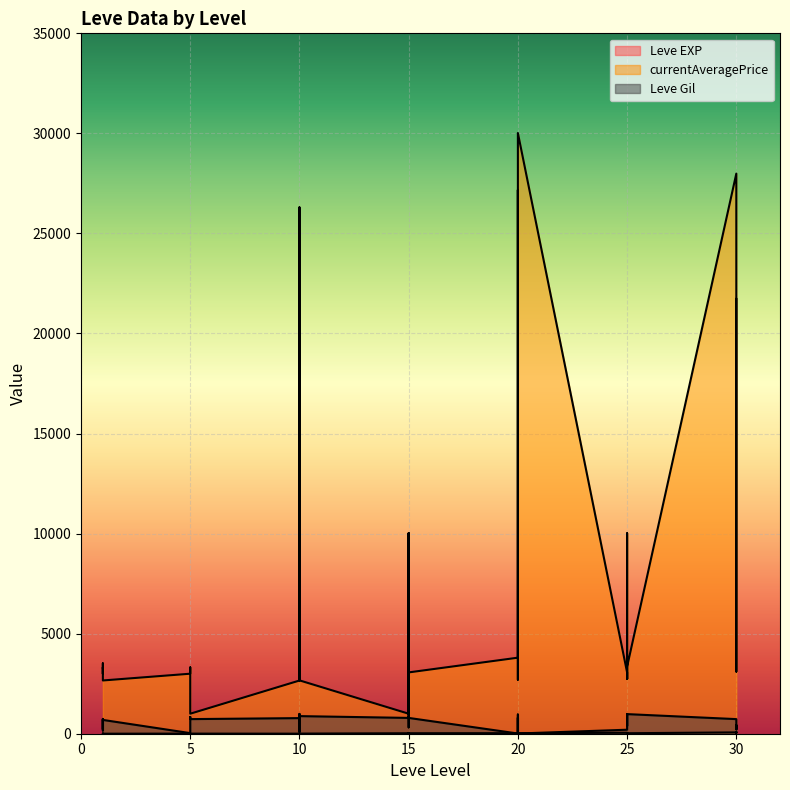

Between which two adjacent categories do currentAveragePrice and Leve Gil first intersect?

15 and 15